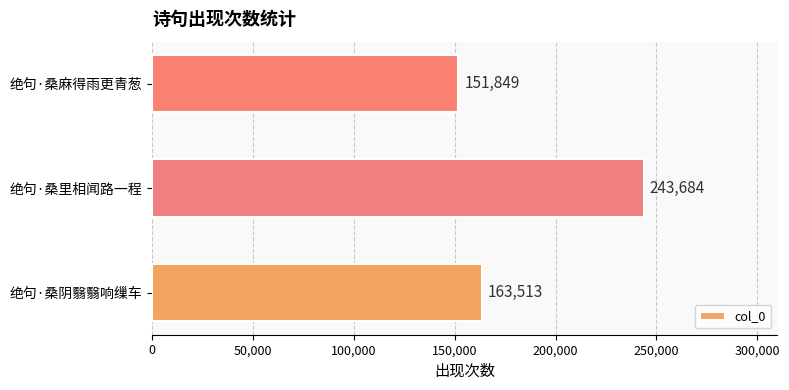

Reading top to bottom, extract all data points from this chart.

151849	243684	163513